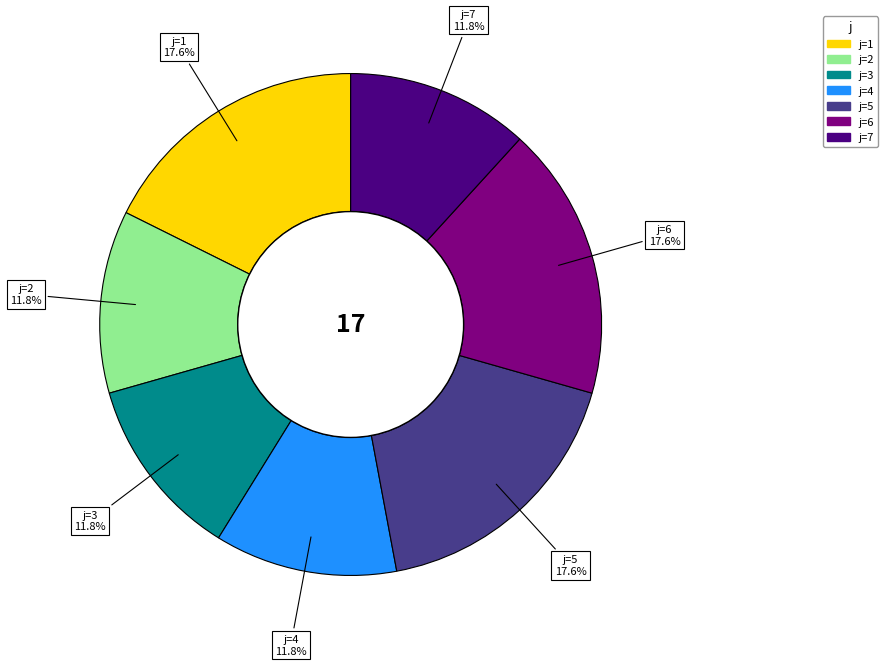

Is there any slice that represents more than half of the pie?

No